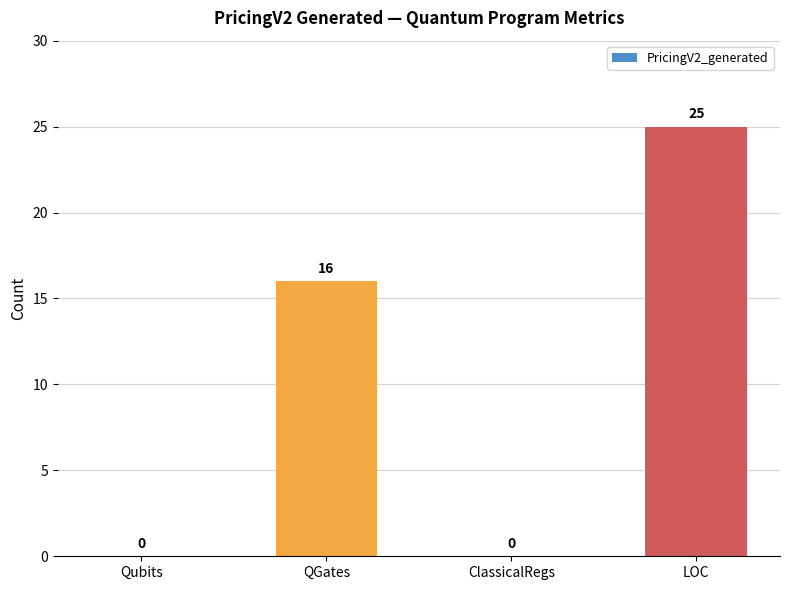

What is the change in value from QGates to LOC?

+9